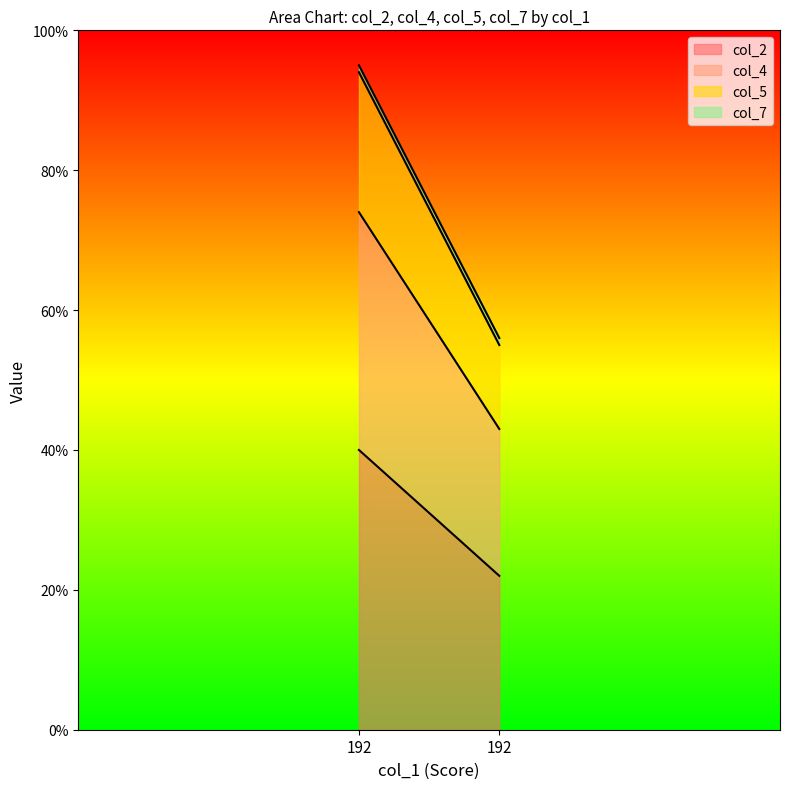

What is the average value of the col_4 series?

28